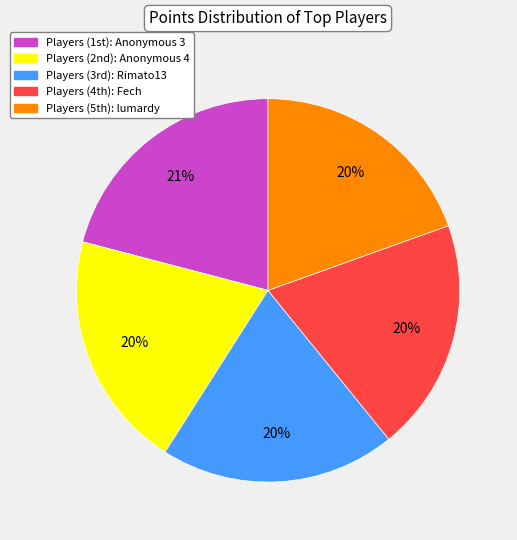

Does any single category account for the majority?

No